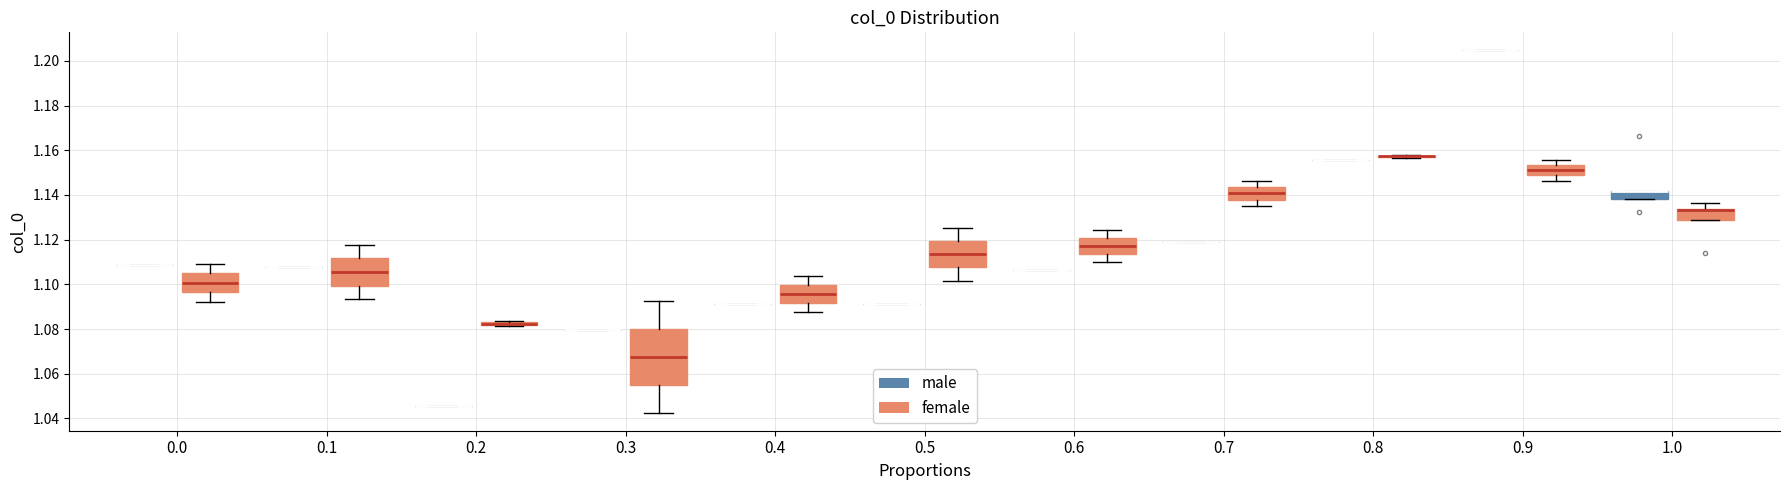

Comparing the boxes themselves (not the whiskers), which one is the tallest?

0.3 (female)